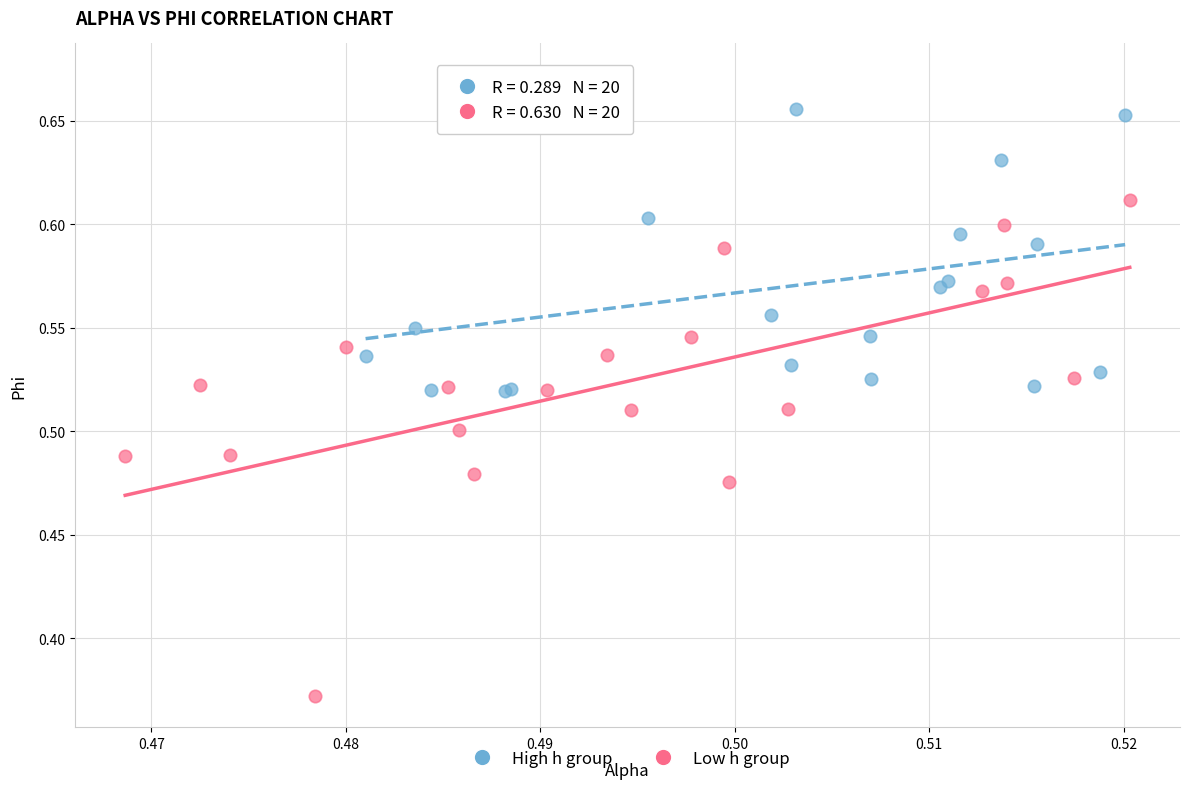

What are all the series names shown in the legend?

High h group, Low h group